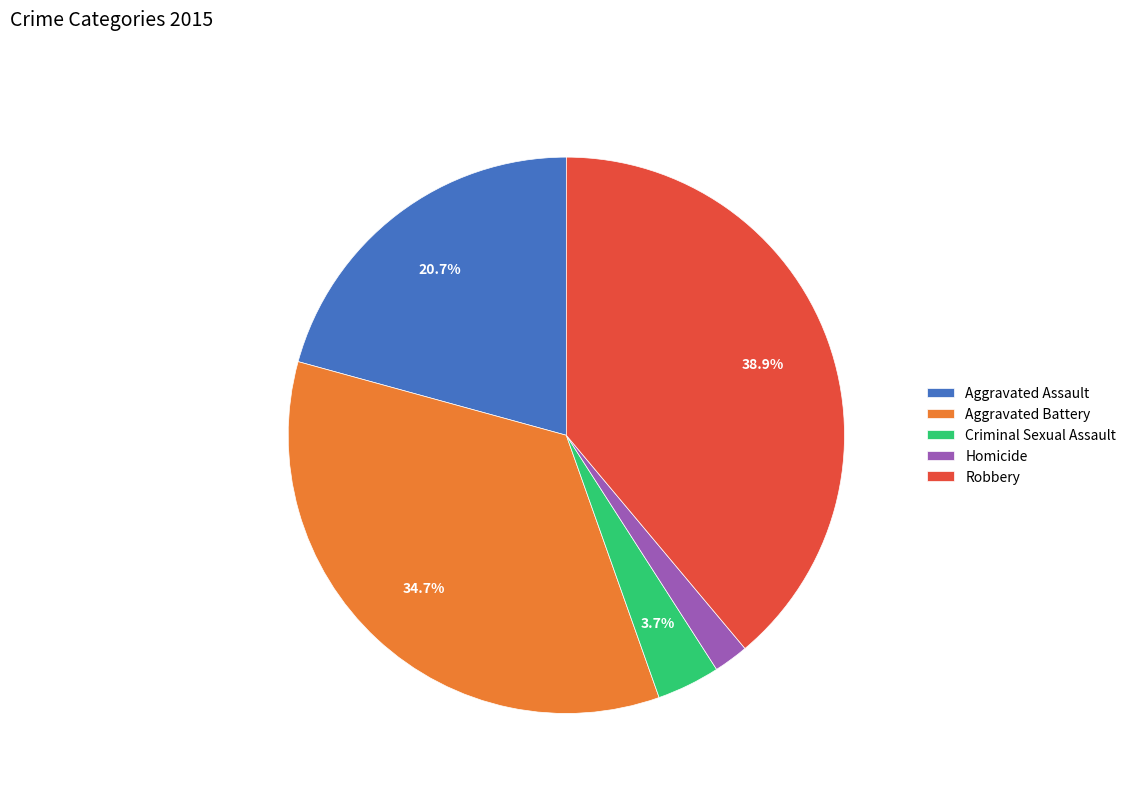

Between Aggravated Assault and Aggravated Battery, which is larger?

Aggravated Battery